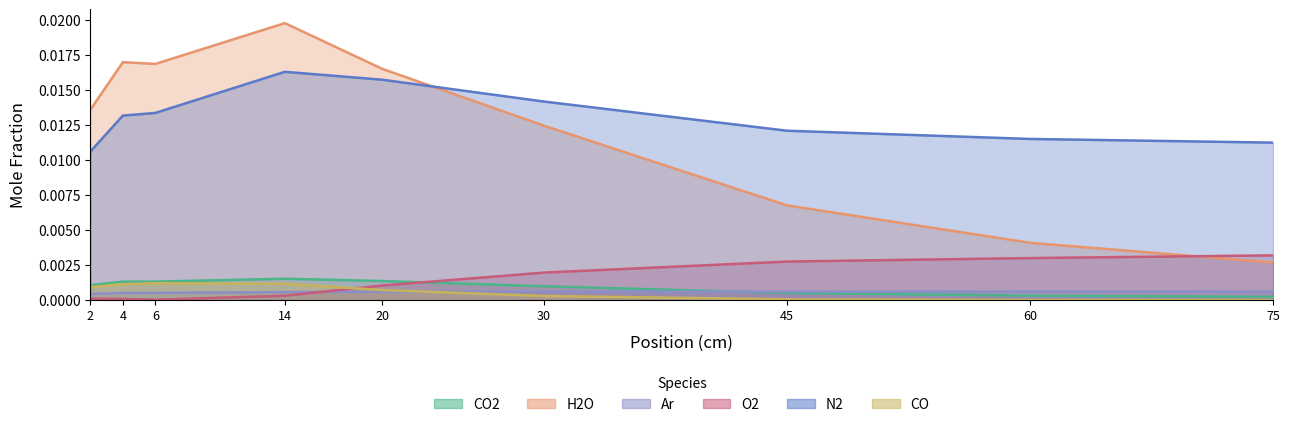

How many lines are shown in the chart?

6